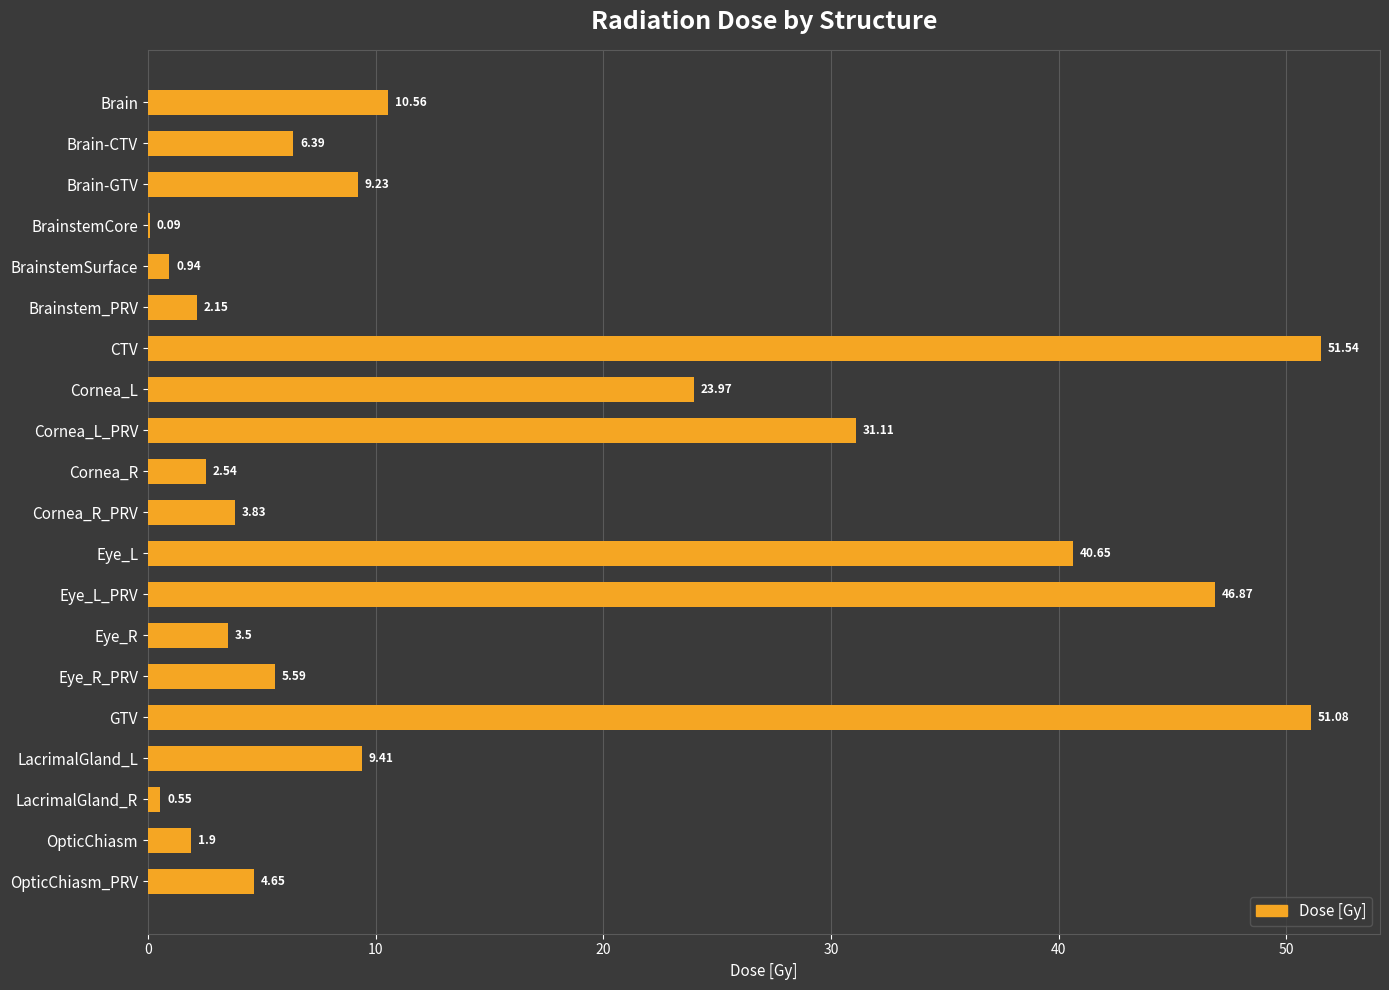

At which label is the value closest to 25?

Cornea_L